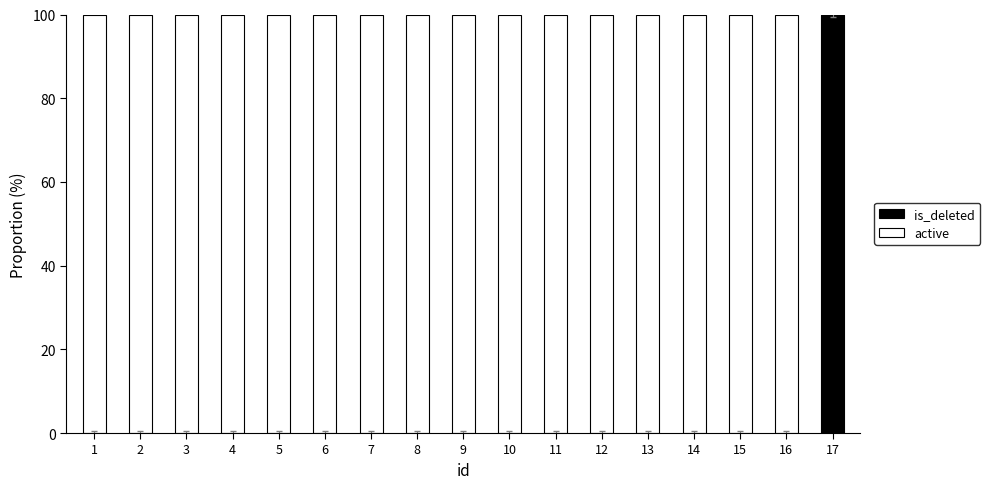

At which label does is_deleted reach its peak?

17